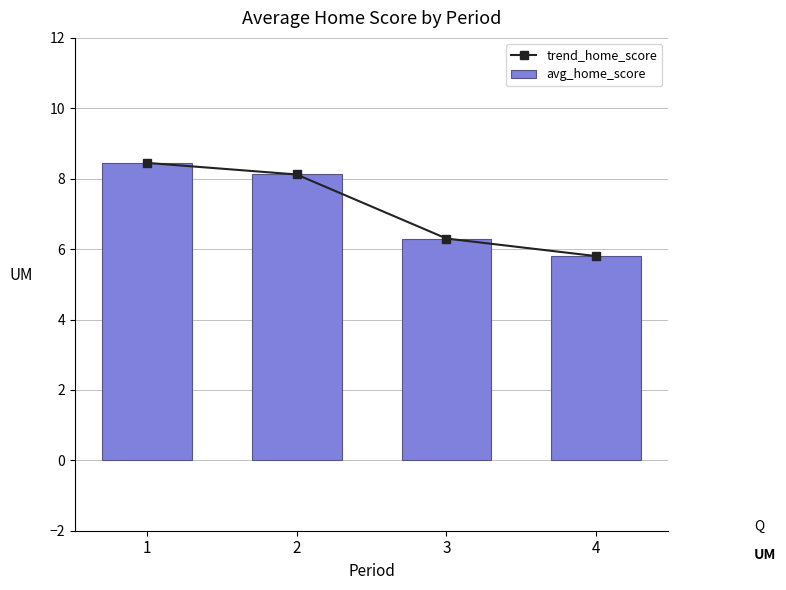

What is the difference between the maximum and second lowest values in the avg_home_score series?

2.1